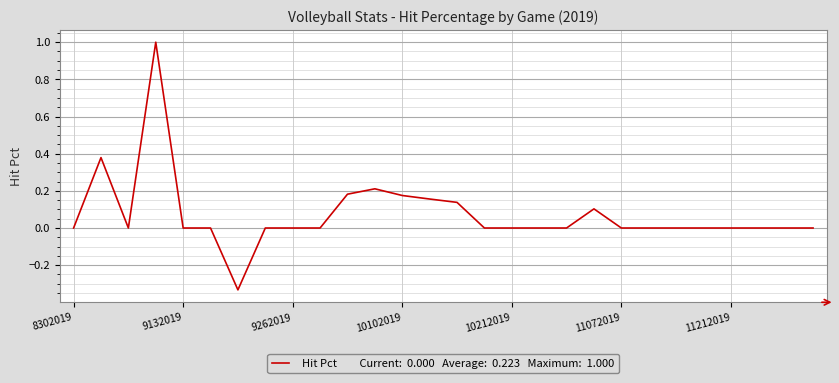

What is the maximum value shown in the chart?

1.0